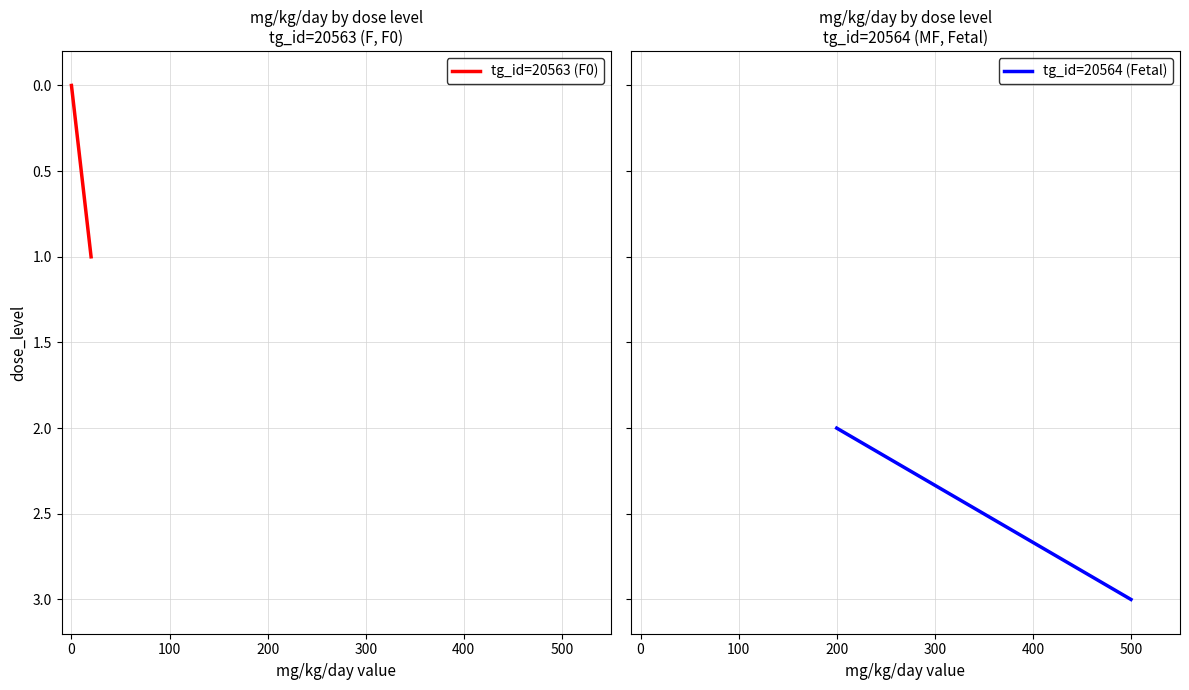

True or false: tg_id=20564 (Fetal) and tg_id=20563 (F0) intersect in this chart.

False